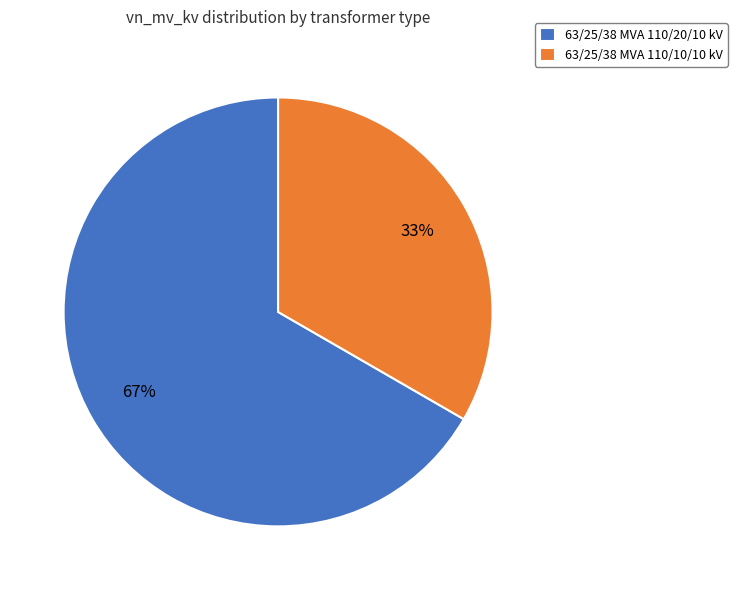

Rank the categories by value from lowest to highest.

63/25/38 MVA 110/10/10 kV, 63/25/38 MVA 110/20/10 kV